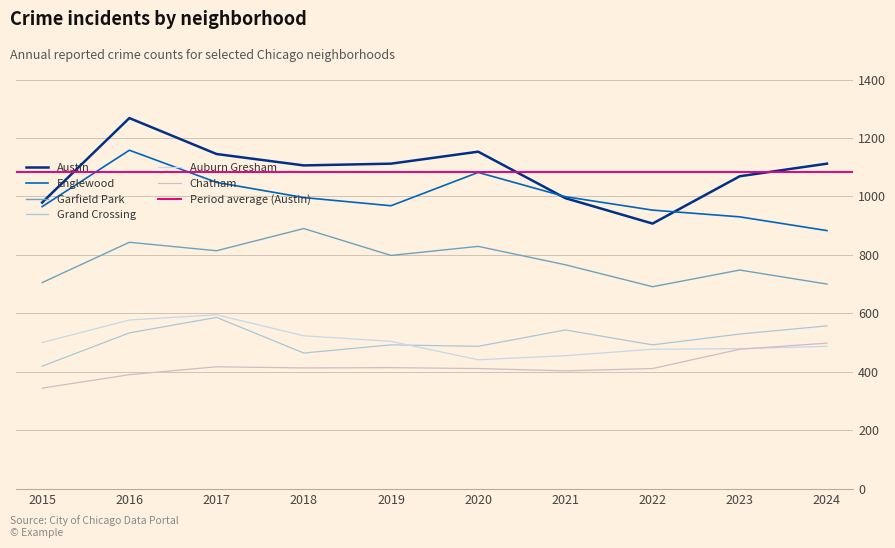

How many interior local peaks does the Chatham series have?

2